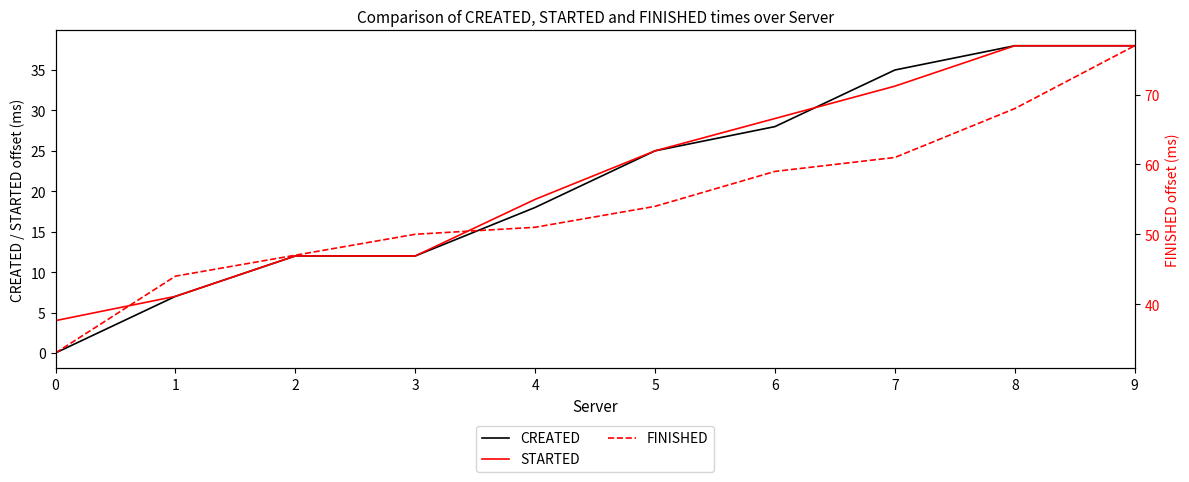

What are all the series names shown in the legend?

CREATED, STARTED, FINISHED